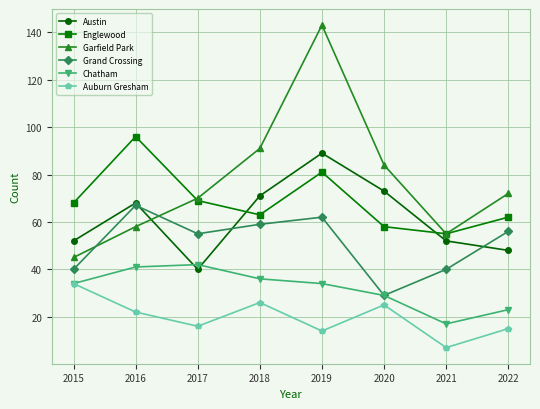

What is the difference between the maximum and second lowest values in the Austin series?

41